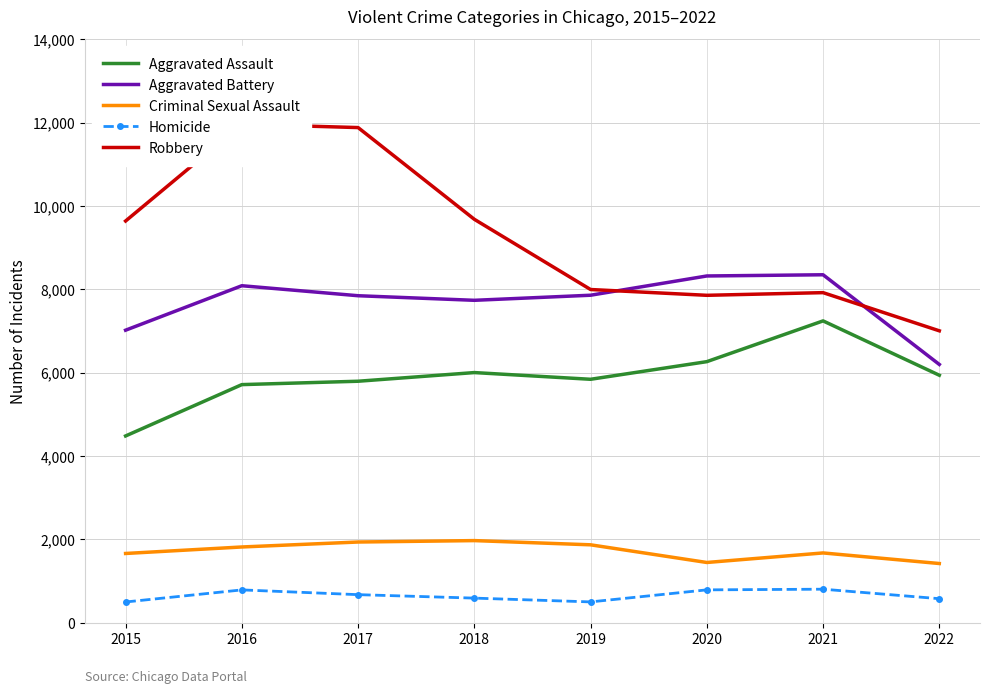

At which category does the chart reach its peak across all series?

2016